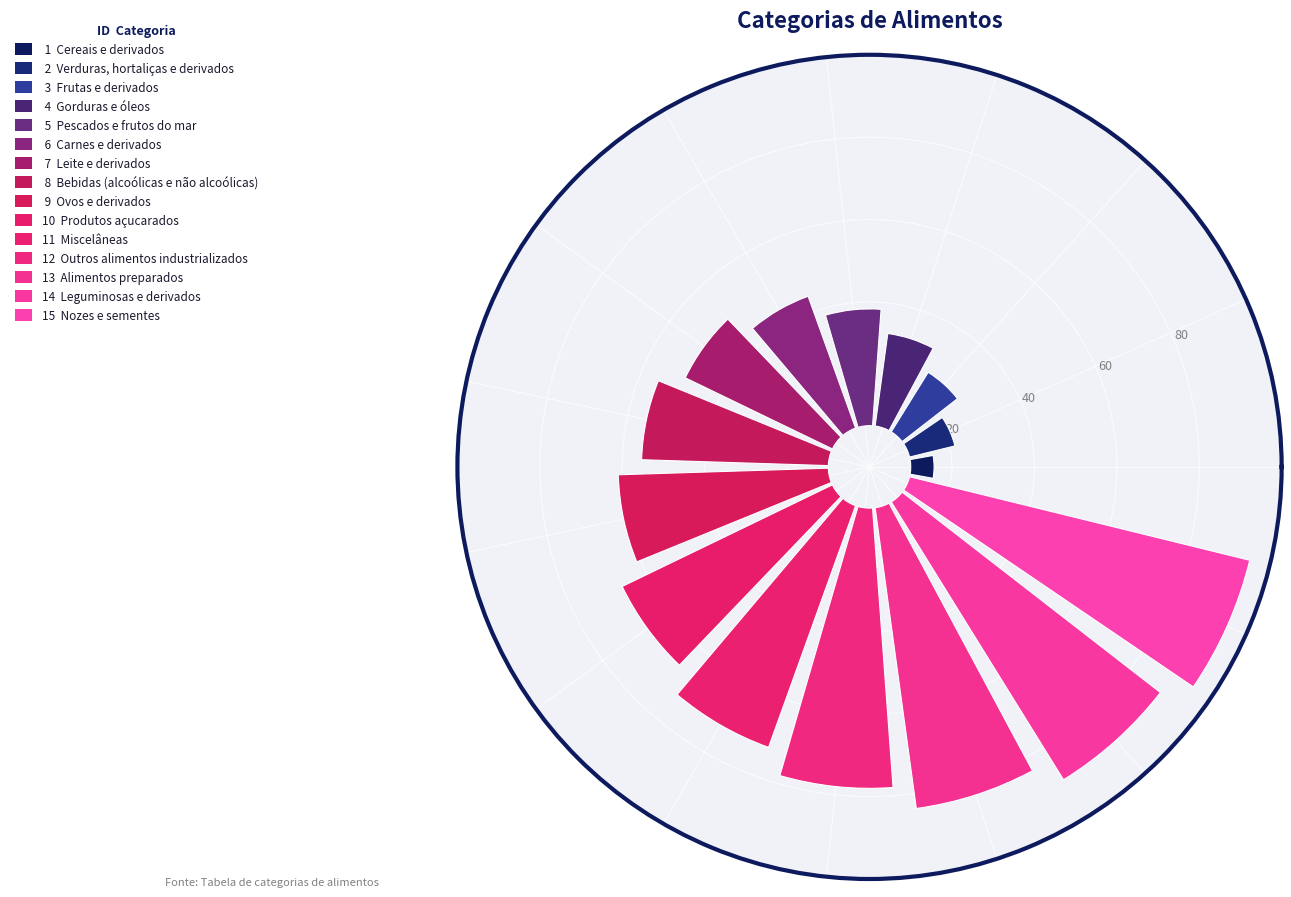

What position from the right is Bebidas (alcoólicas e não alcoólicas)?

8